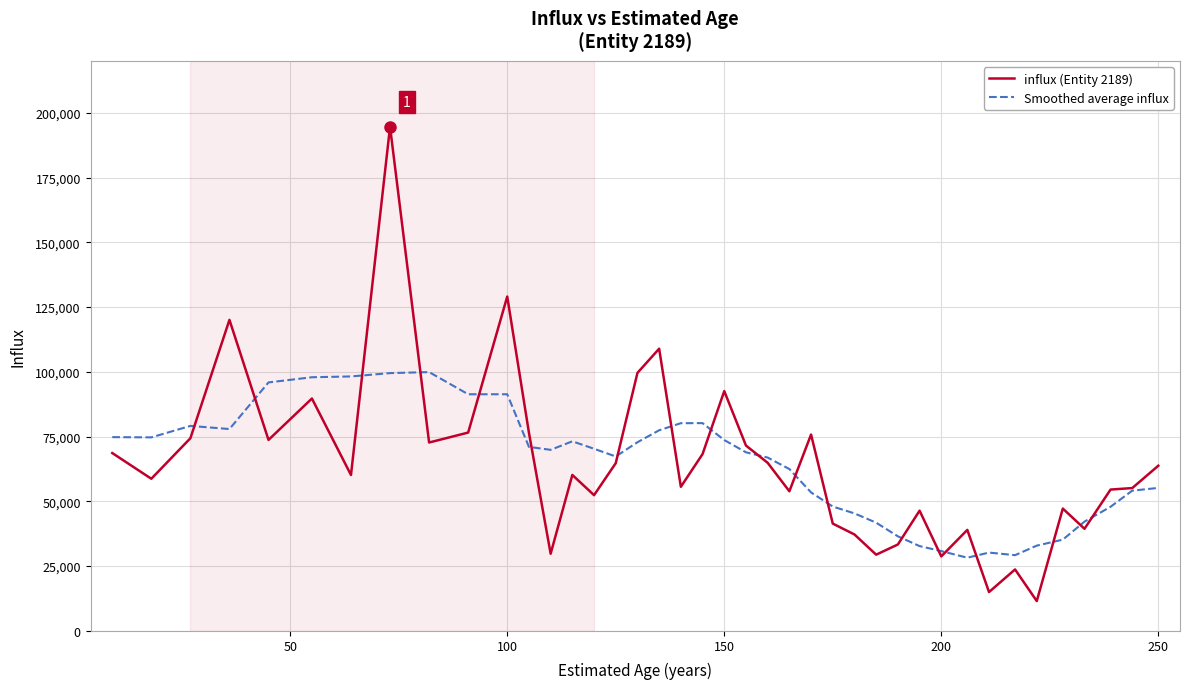

What is the highest value of the influx (Entity 2189) series?

194625.2